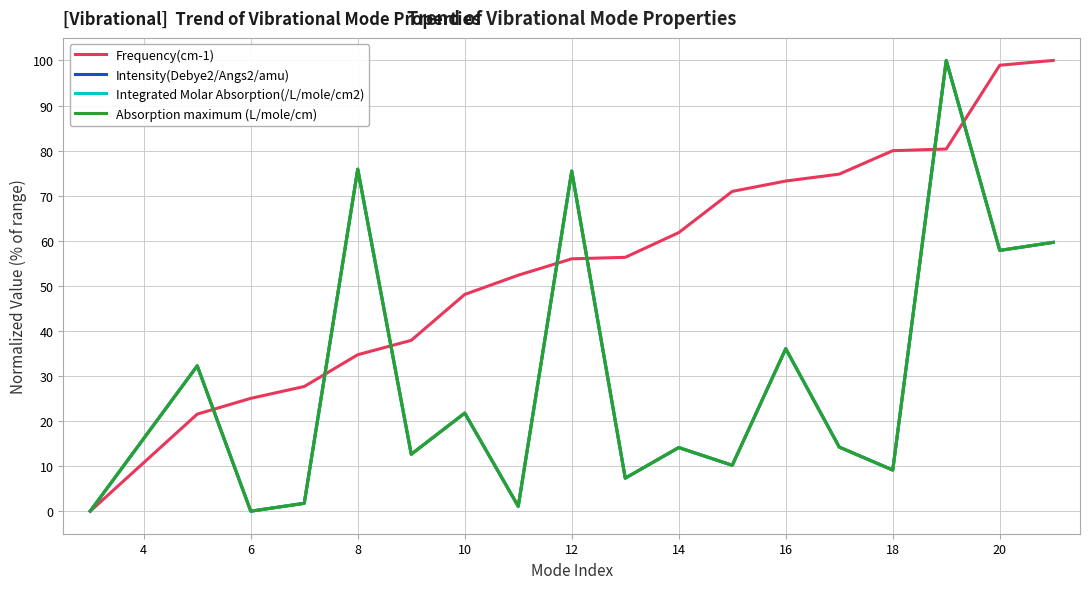

Does the chart have visible grid lines?

Yes